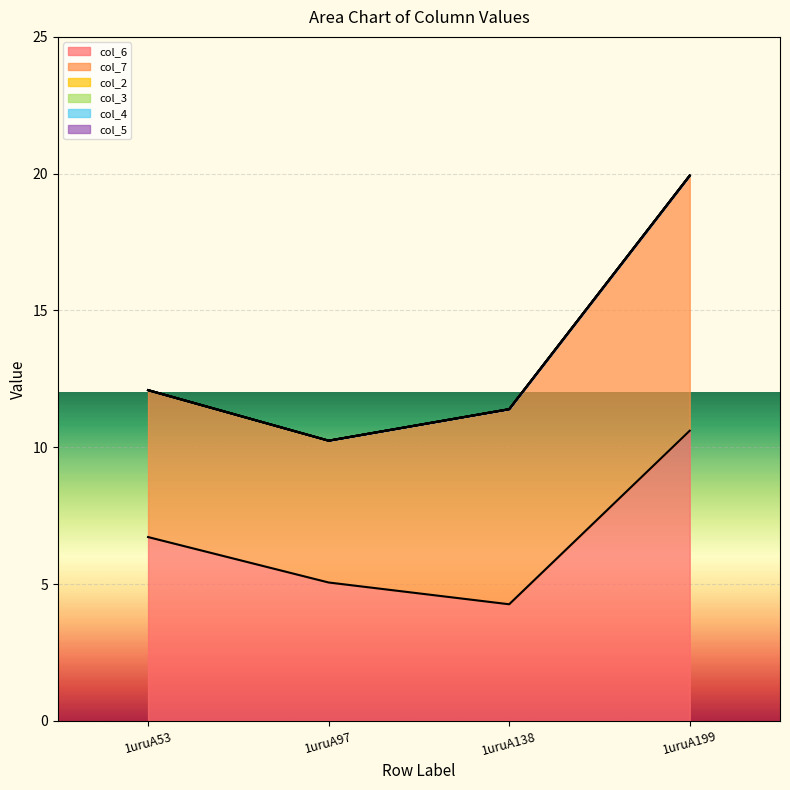

At how many categories does at least one series exceed 5?

4